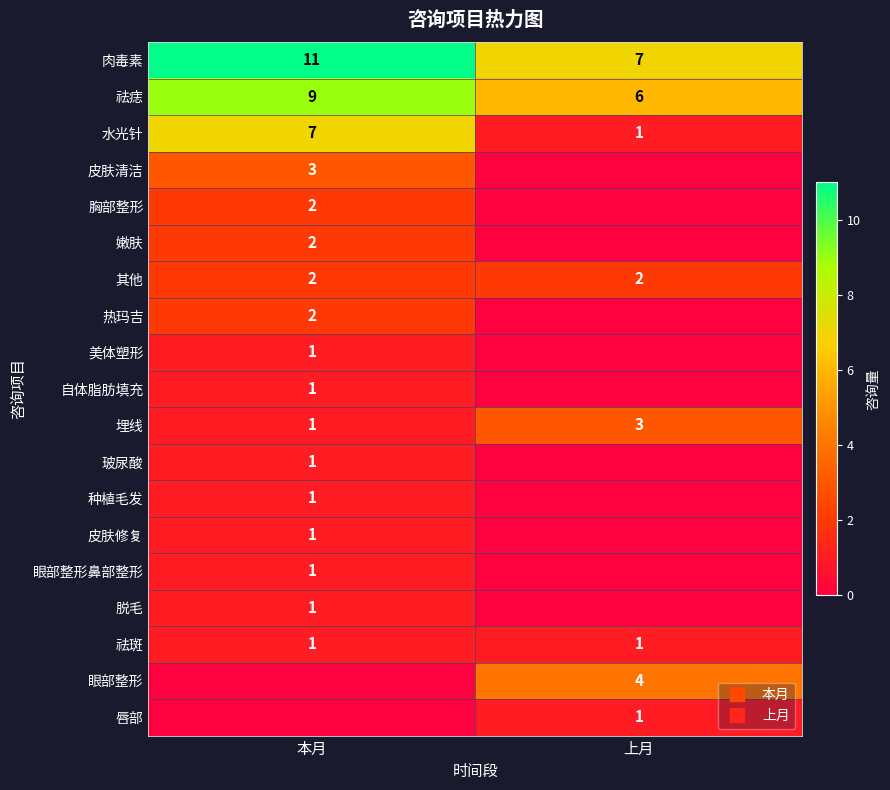

Is it true that 嫩肤 equals 0 at 上月?

True